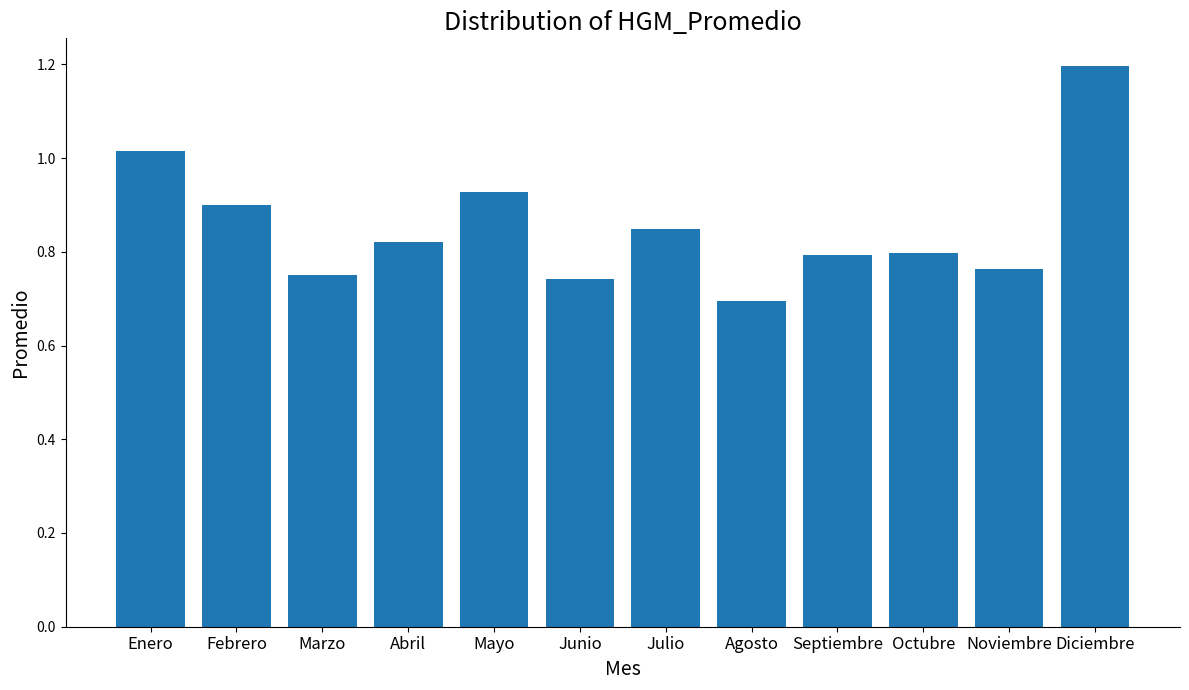

The chart shows a value of 0.4 at Febrero. True or false?

False